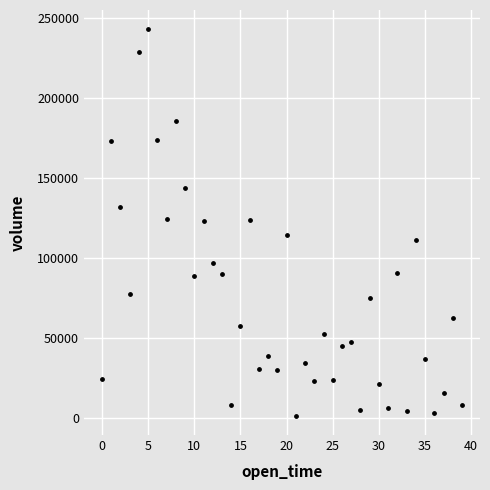

What is the range of Y values (max minus min)?

241484.7